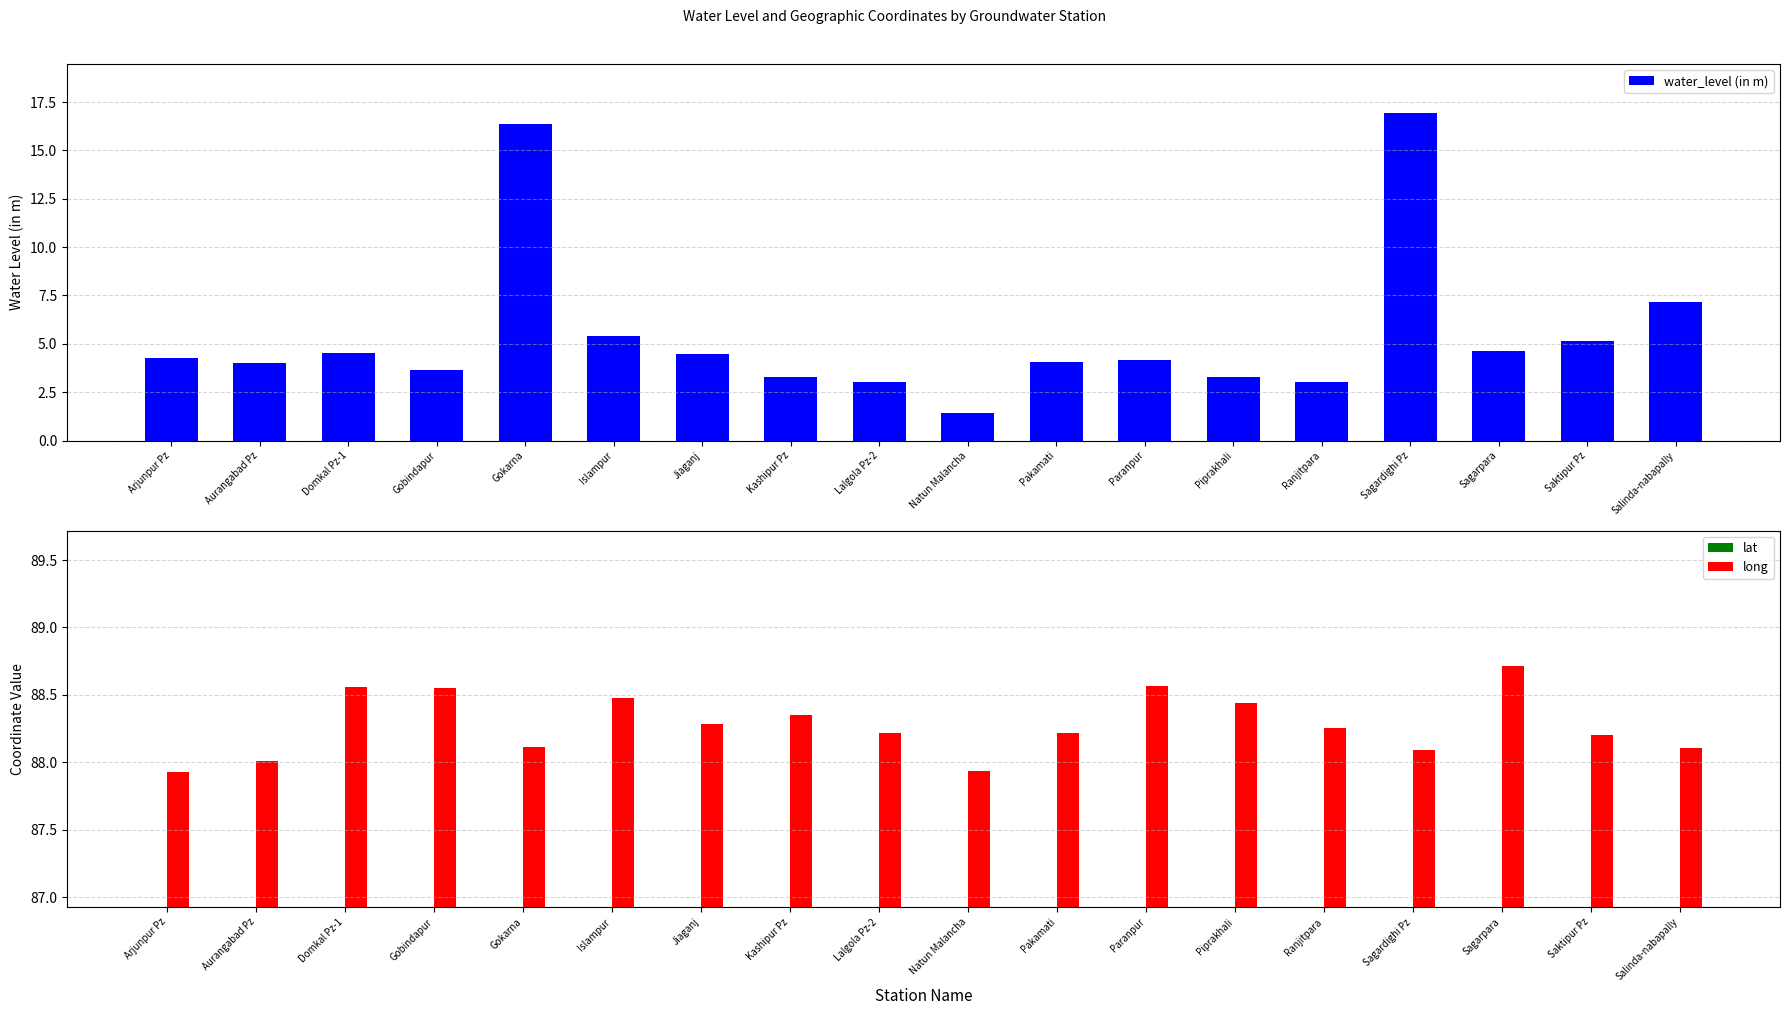

What is the difference between the lat values at Aurangabad Pz and Sagarpara?

0.4